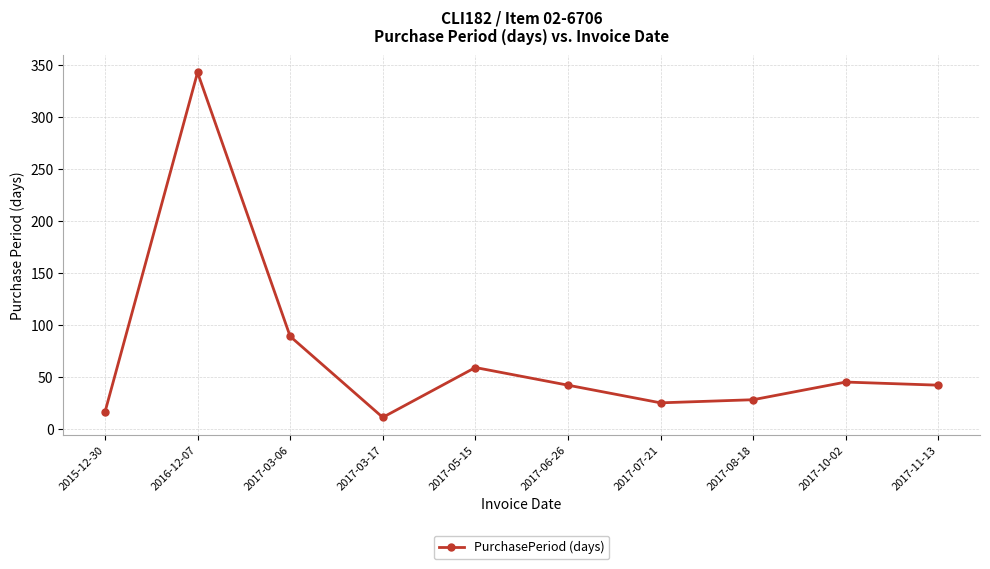

Between 2016-12-07 and 2015-12-30, which is larger?

2016-12-07